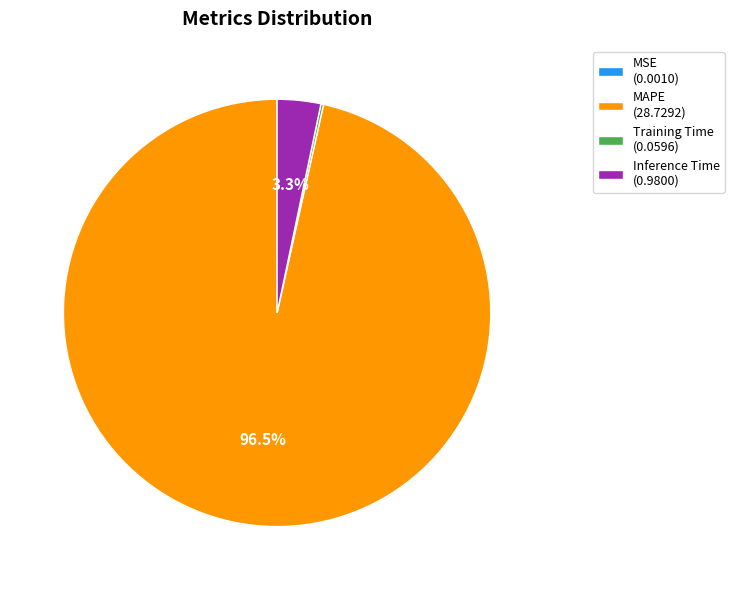

What is the total percentage of Inference Time (0.9800) and MAPE (28.7292)?

99.8%